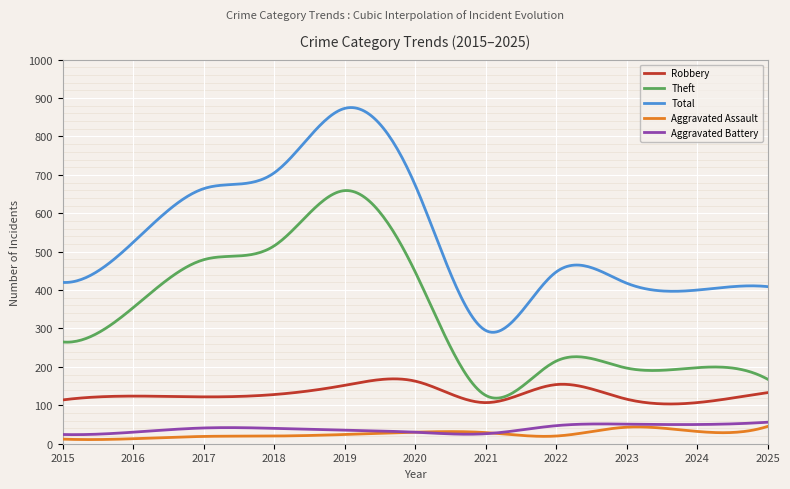

True or false: Aggravated Battery and Total intersect in this chart.

False